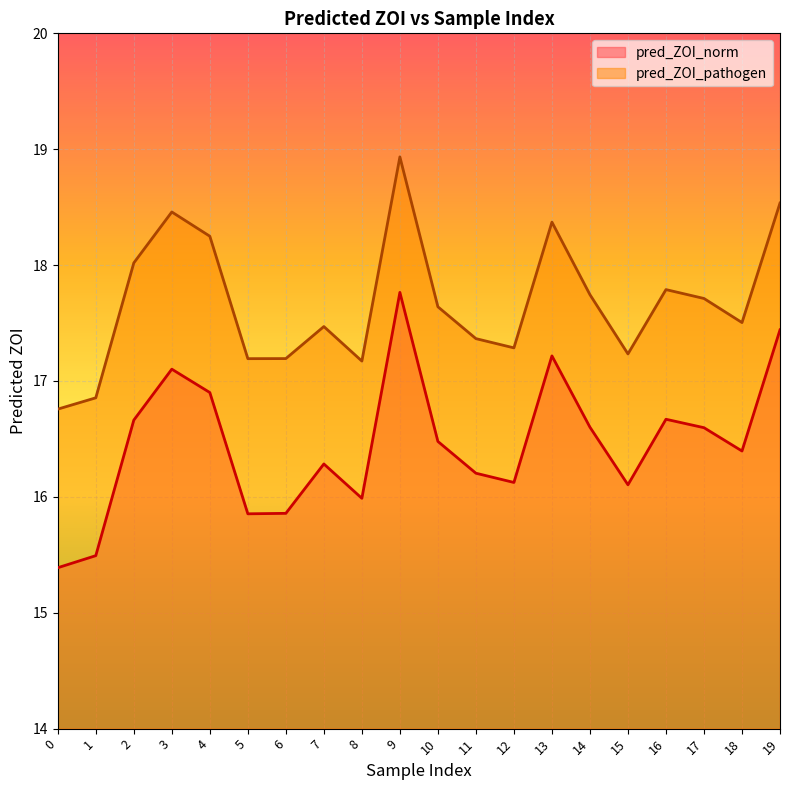

What is the value of the pred_ZOI_norm point at the 7th from the left?

15.9